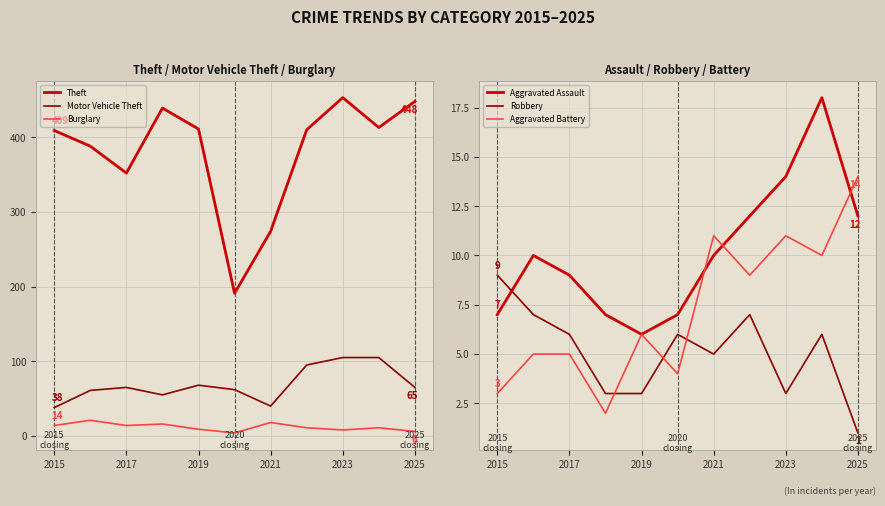

True or false: Aggravated Battery and Aggravated Assault cross at least once.

True